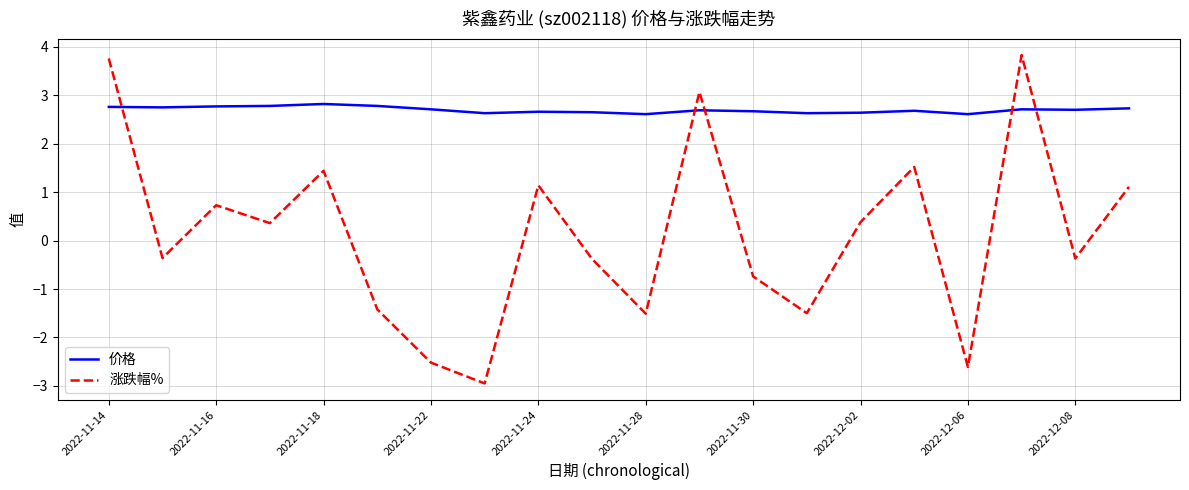

What is the lowest value of the 价格 series?

2.6